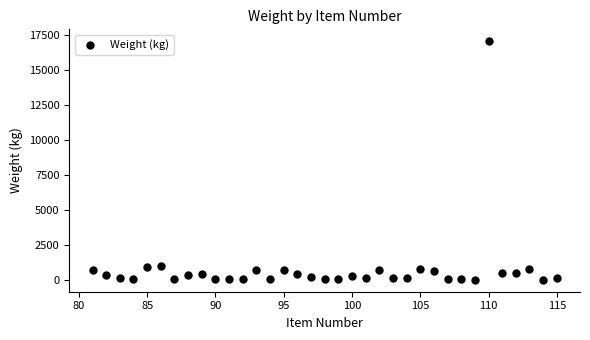

What is the range of Y values (max minus min)?

17064